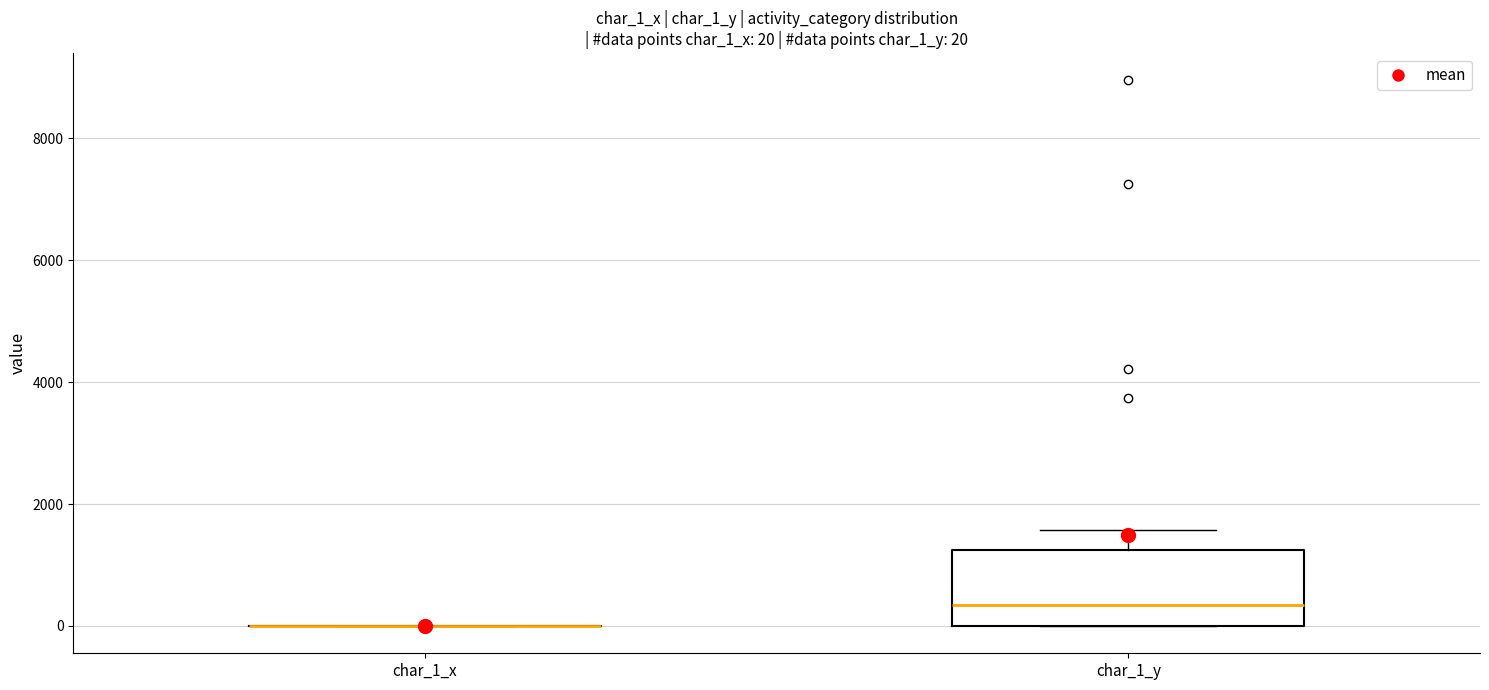

Comparing the boxes themselves (not the whiskers), which one is the tallest?

char_1_y